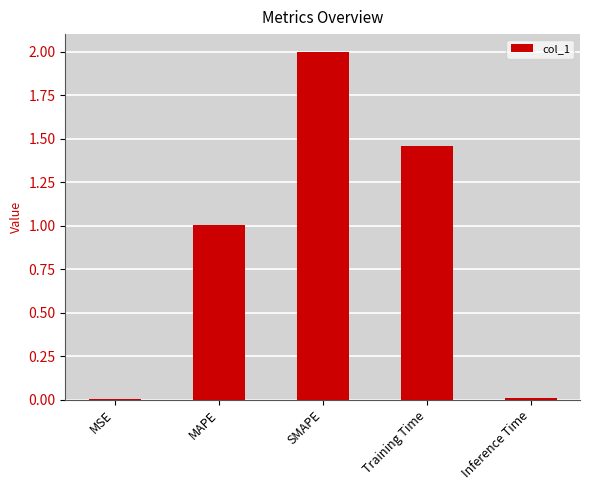

What is the average value?

0.9